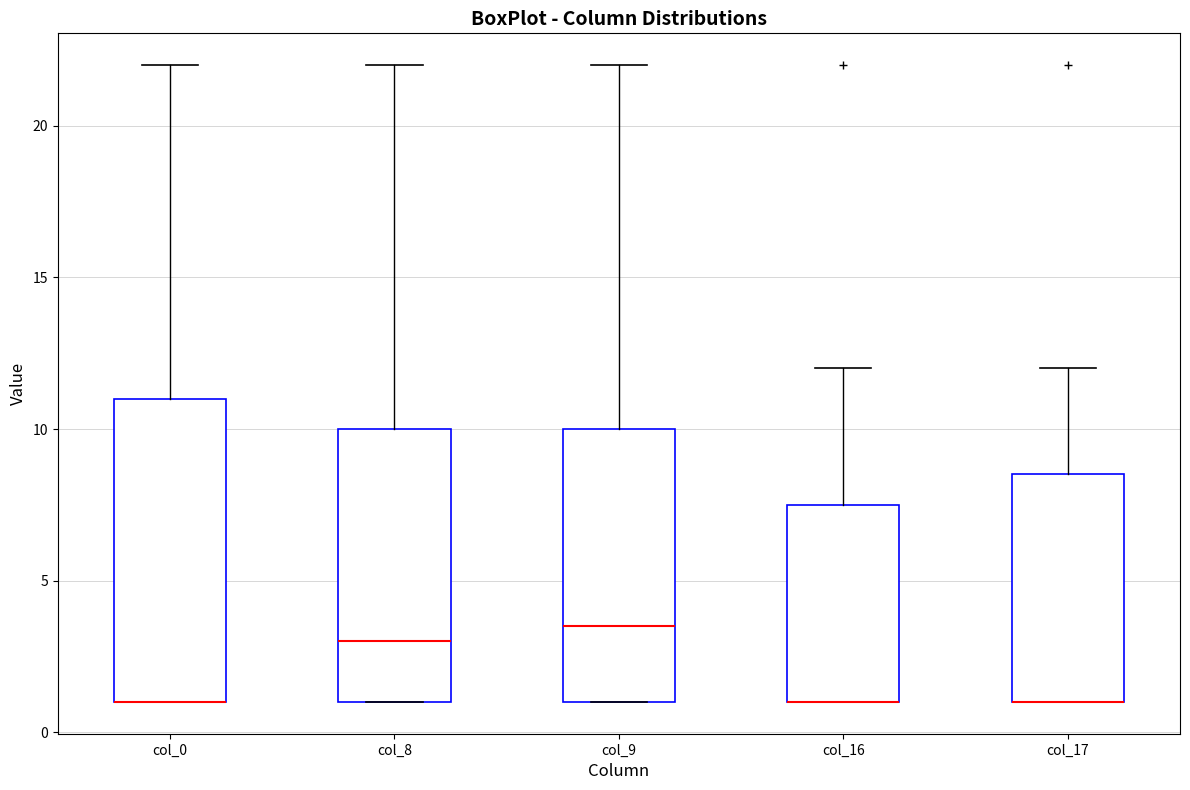

Reading left to right, read every box against the y-axis: the position of its median line, the range the box covers, and the ends of its whiskers. The values are not printed on the chart, so give them approximately, as read against the axis.

col_0: median 1.0 (drawn on the box's lower edge), box 1.0 to 11.0, whiskers 1.0 to 22.0
col_8: median 3.0, box 1.0 to 10.0, whiskers 1.0 to 22.0
col_9: median 3.5, box 1.0 to 10.0, whiskers 1.0 to 22.0
col_16: median 1.0 (drawn on the box's lower edge), box 1.0 to 7.5, whiskers 1.0 to 12.0
col_17: median 1.0 (drawn on the box's lower edge), box 1.0 to 8.5, whiskers 1.0 to 12.0